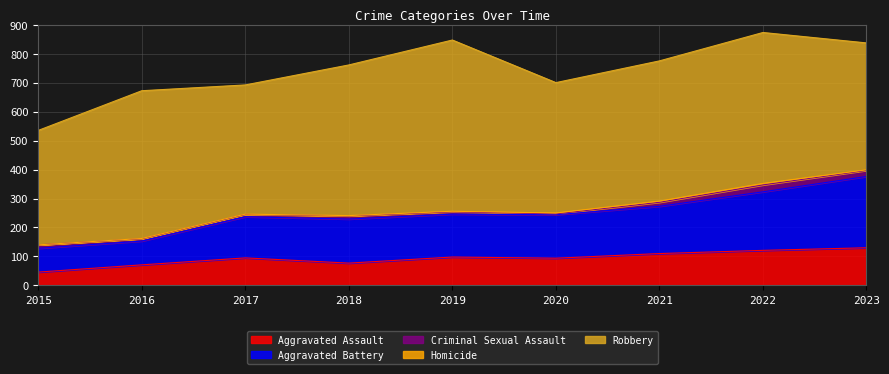

True or false: Homicide has more than 2 points higher than both neighbors.

False